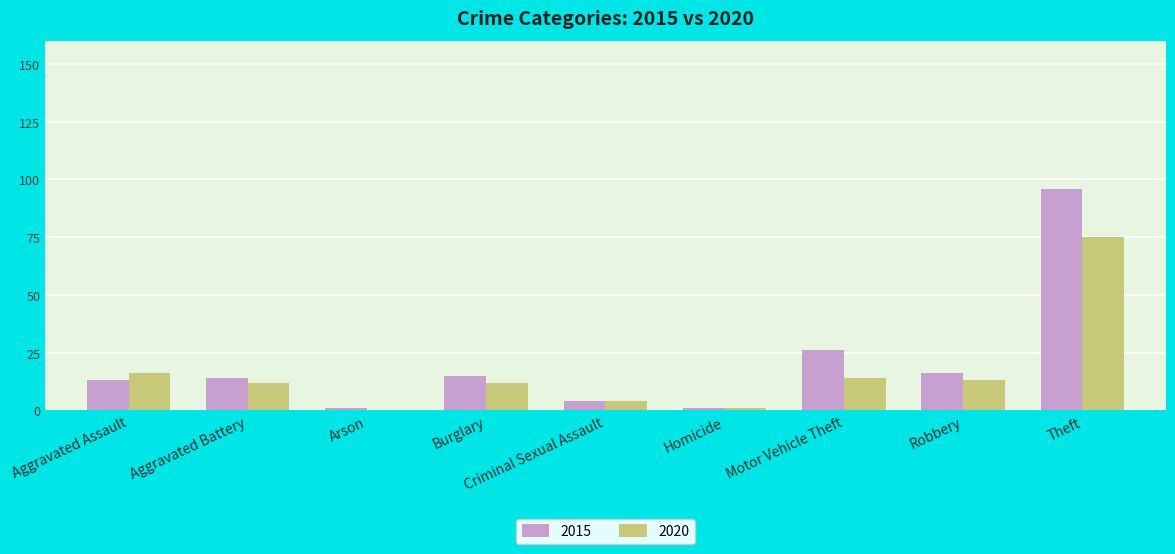

What is the sum of all 2020 values?

147